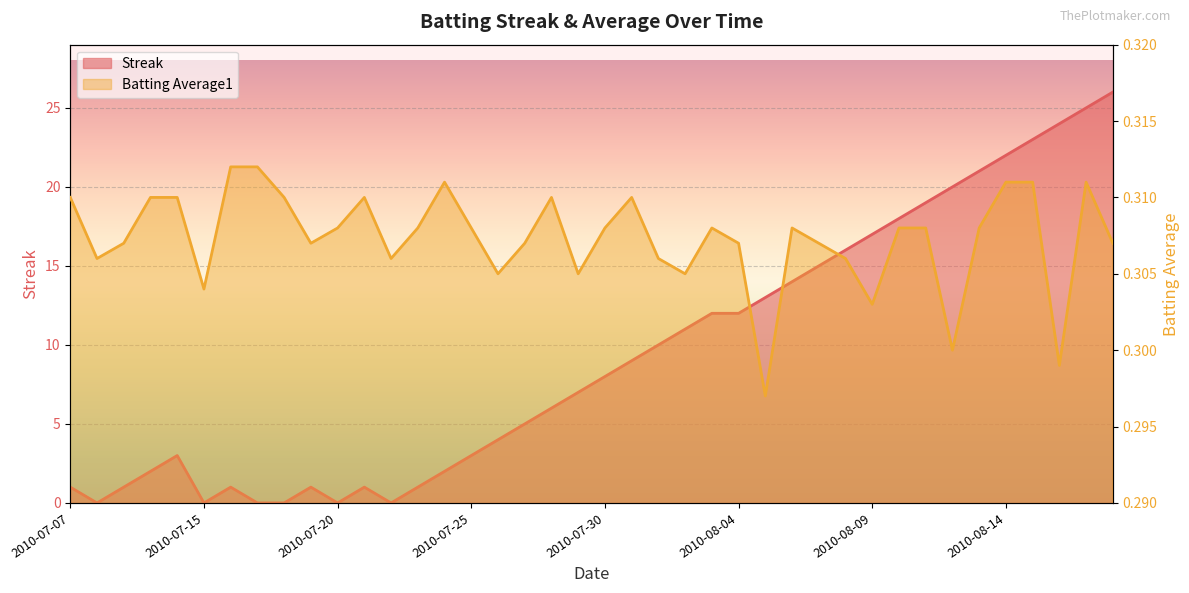

How many times do Streak and Batting Average1 cross each other?

10